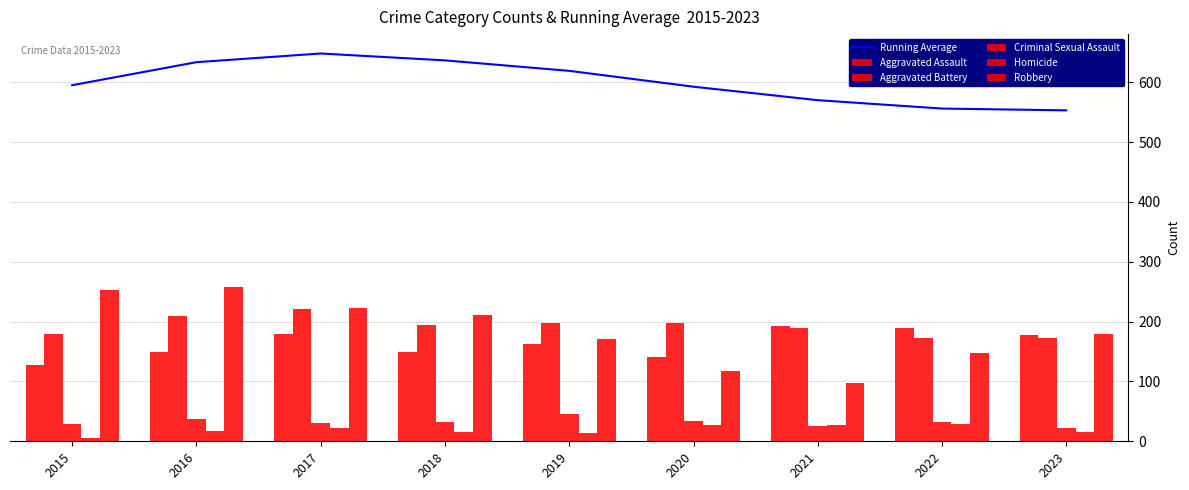

At how many categories does at least one series exceed 12?

9